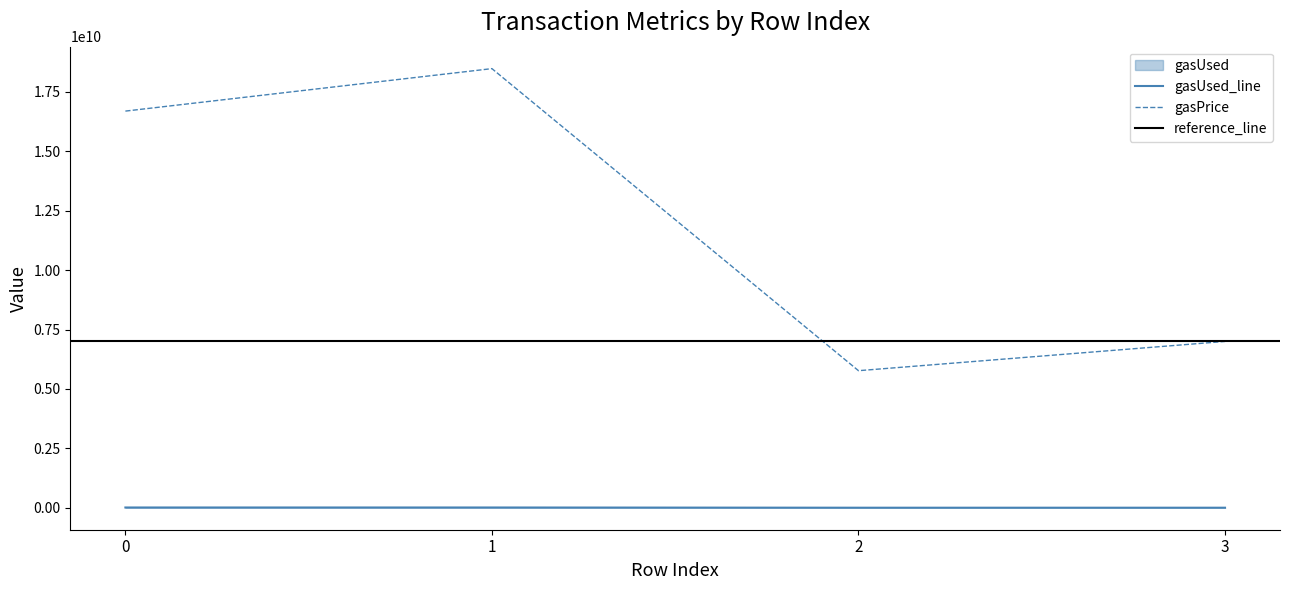

True or false: gasPrice and gasUsed intersect in this chart.

False